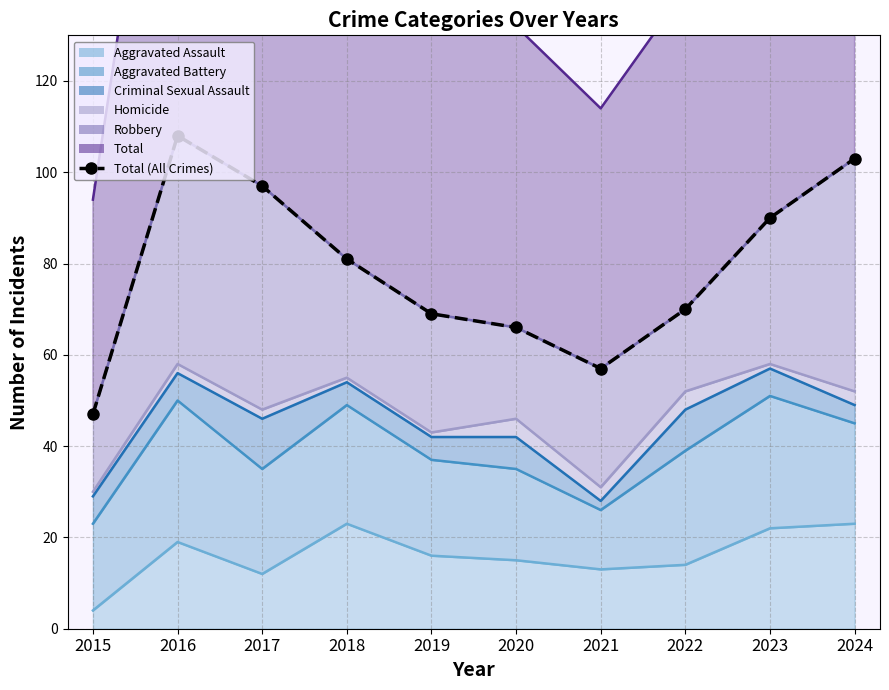

Reading left to right, transcribe all the data shown in this chart.

2015=47	2016=108	2017=97	2018=81	2019=69	2020=66	2021=57	2022=70	2023=90	2024=103